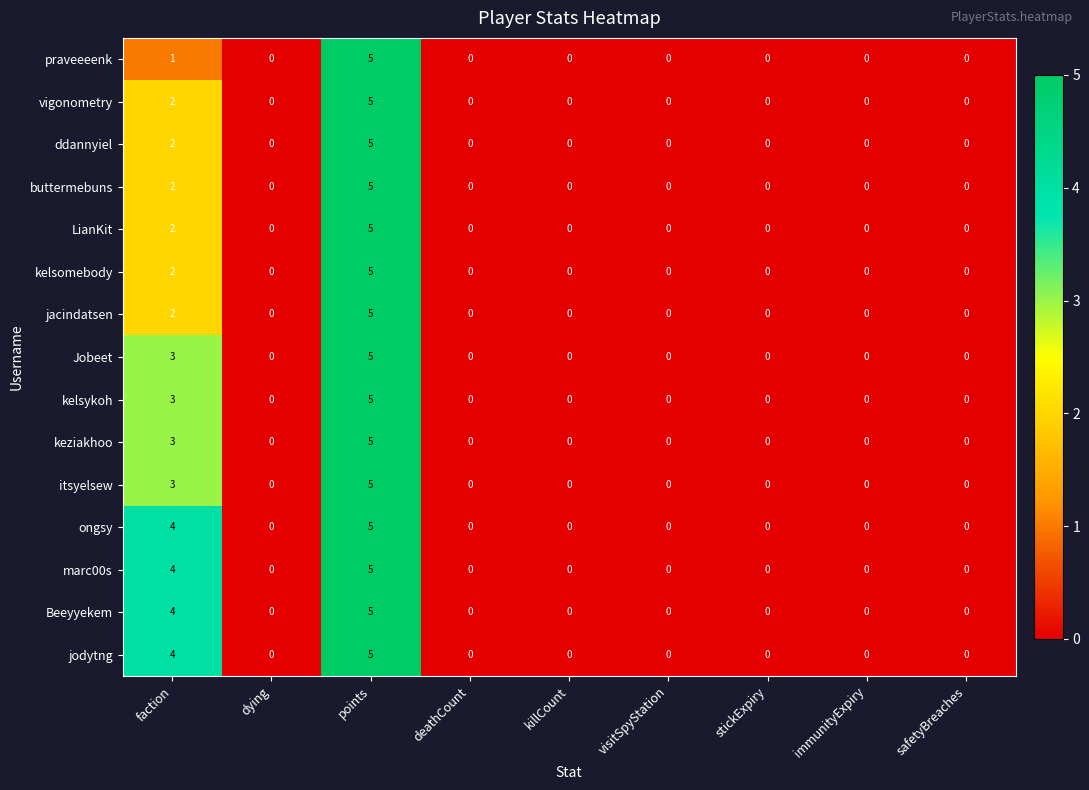

Which label corresponds to the largest value in the chart?

points